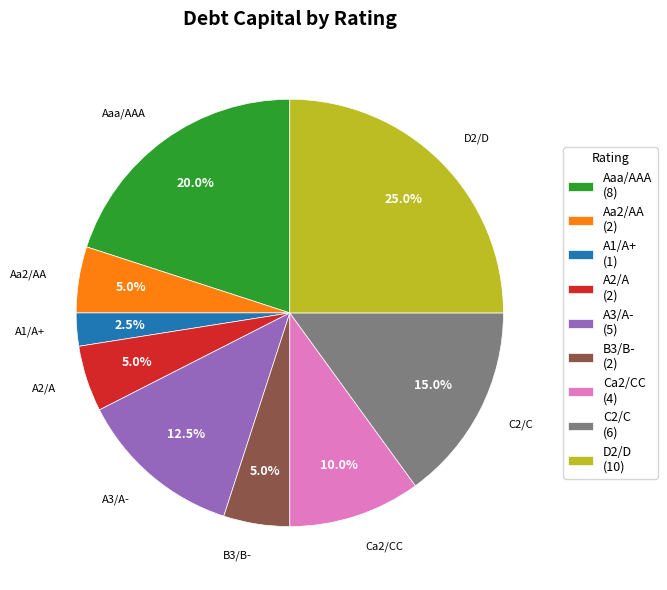

Do B3/B- and A3/A- together represent more than half of the pie?

No